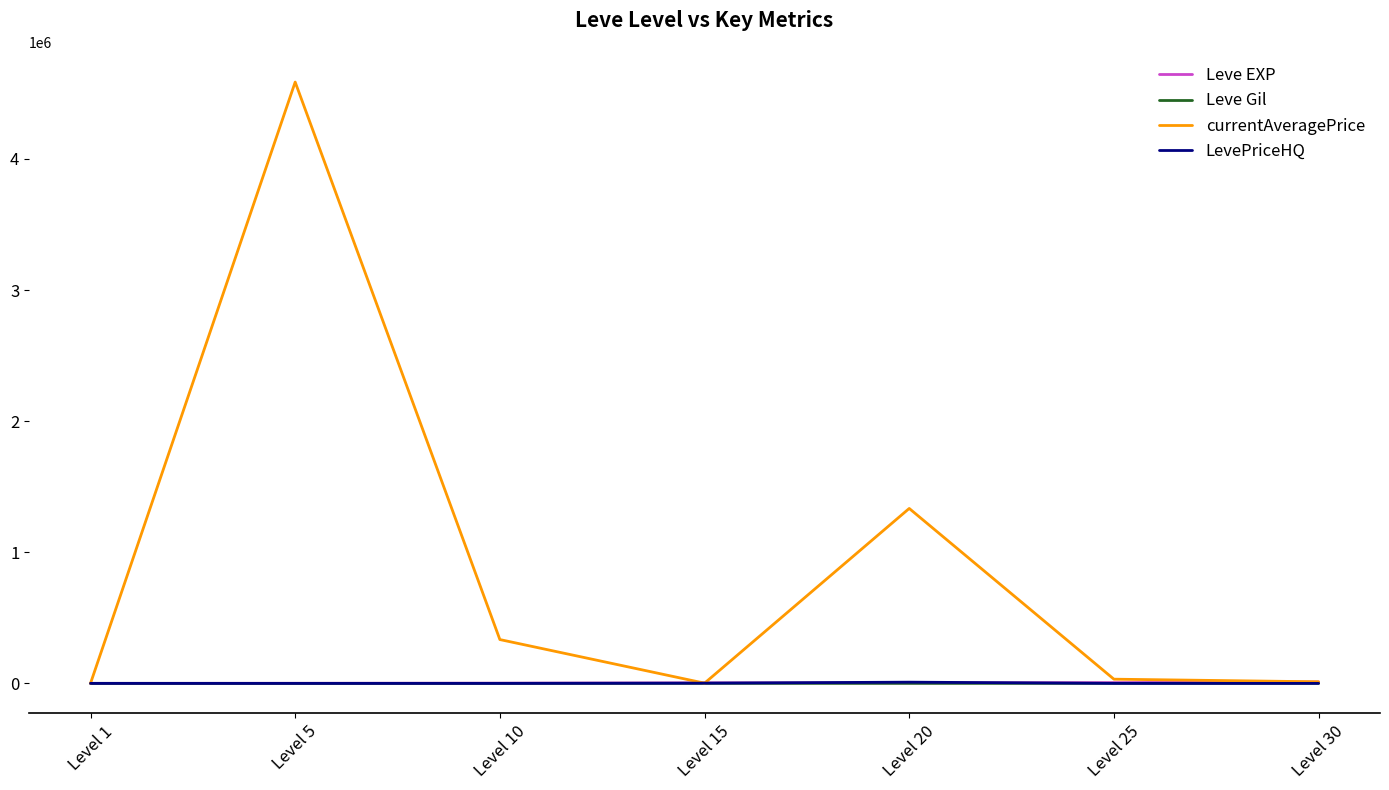

In currentAveragePrice, how many points are higher than both neighbors (excluding endpoints)?

2